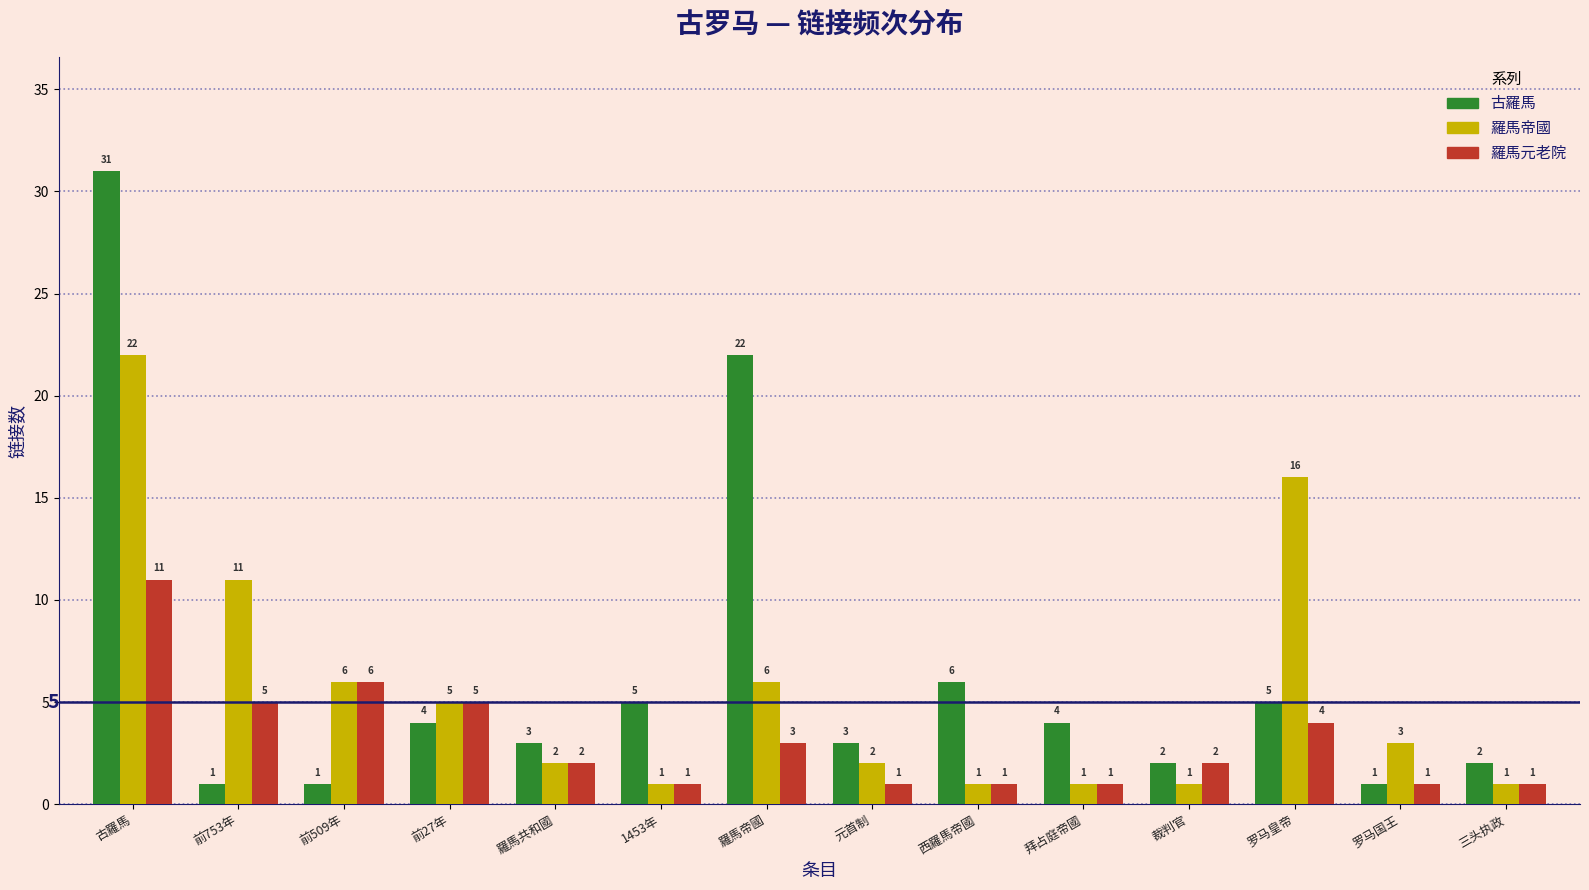

How many groups of bars are there?

14